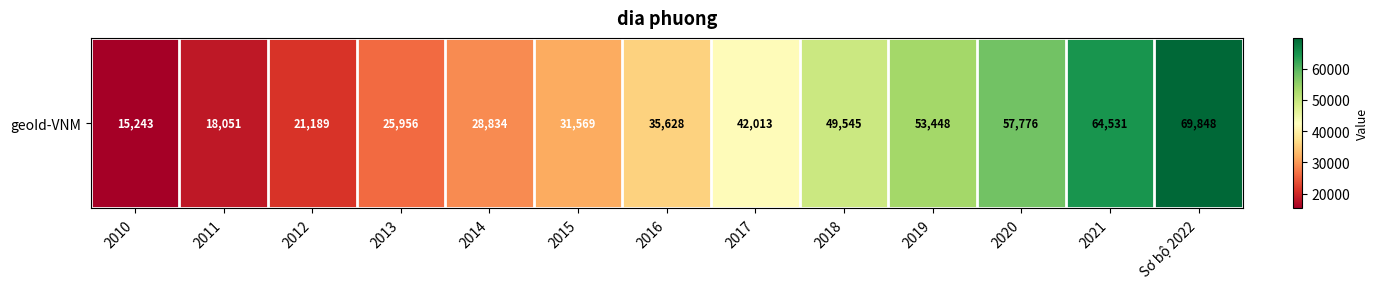

List the labels in order of value, largest first.

Sơ bộ 2022, 2021, 2020, 2019, 2018, 2017, 2016, 2015, 2014, 2013, 2012, 2011, 2010